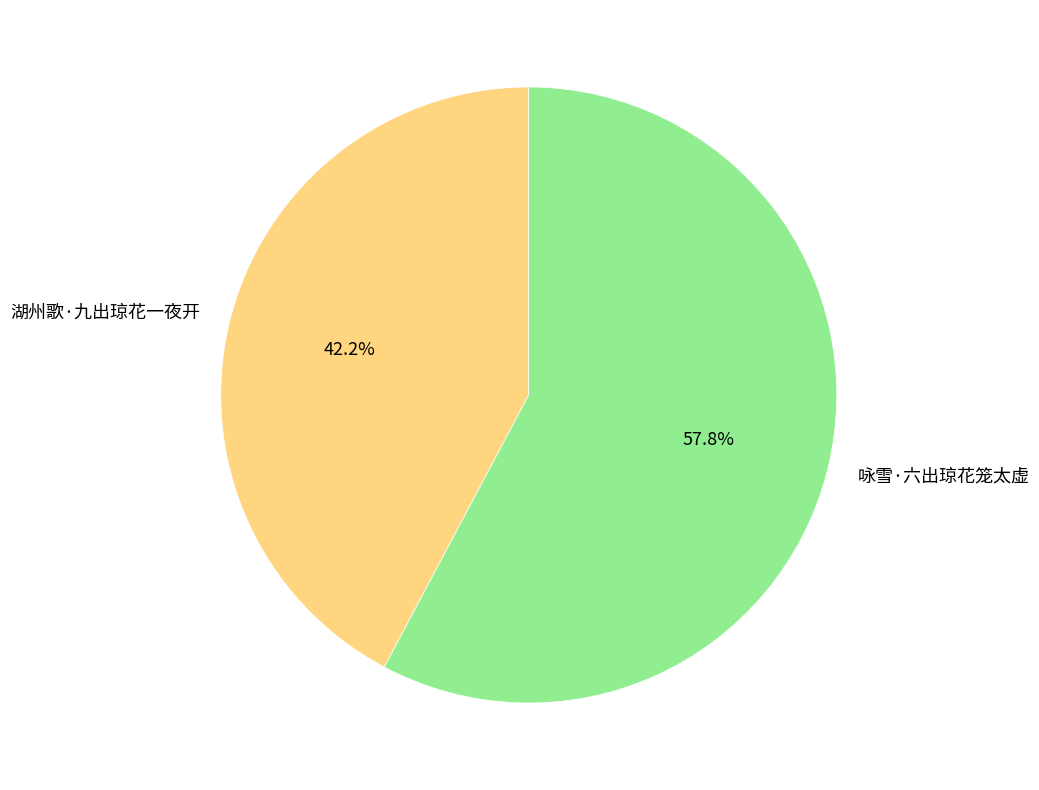

To the nearest percent, what is the difference between the 咏雪·六出琼花笼太虚 and 湖州歌·九出琼花一夜开 slice percentages?

16%